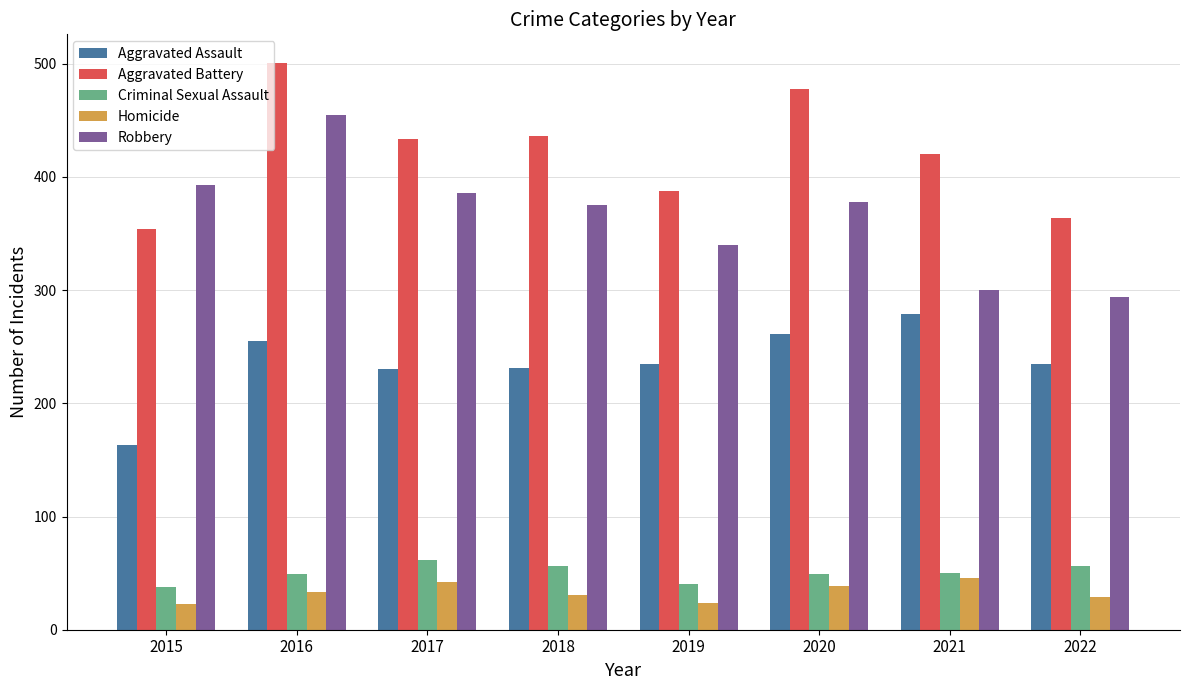

The value of Homicide at 2016 is 52. True or false?

False